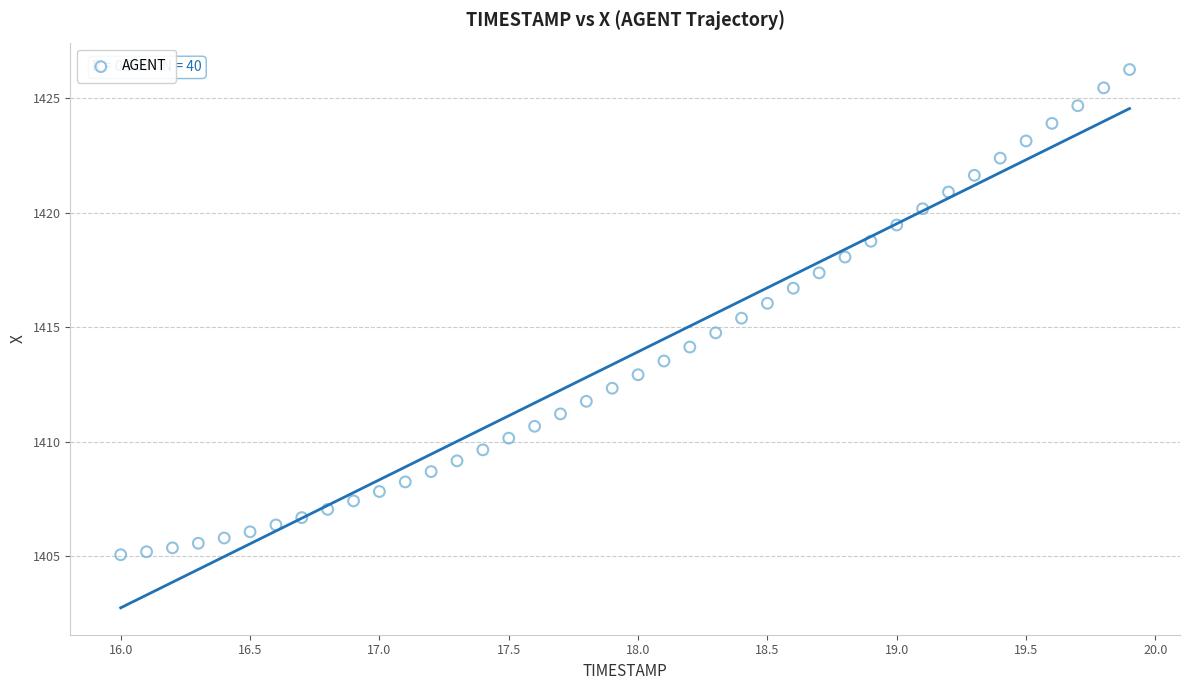

What is the range of Y values (max minus min)?

21.2